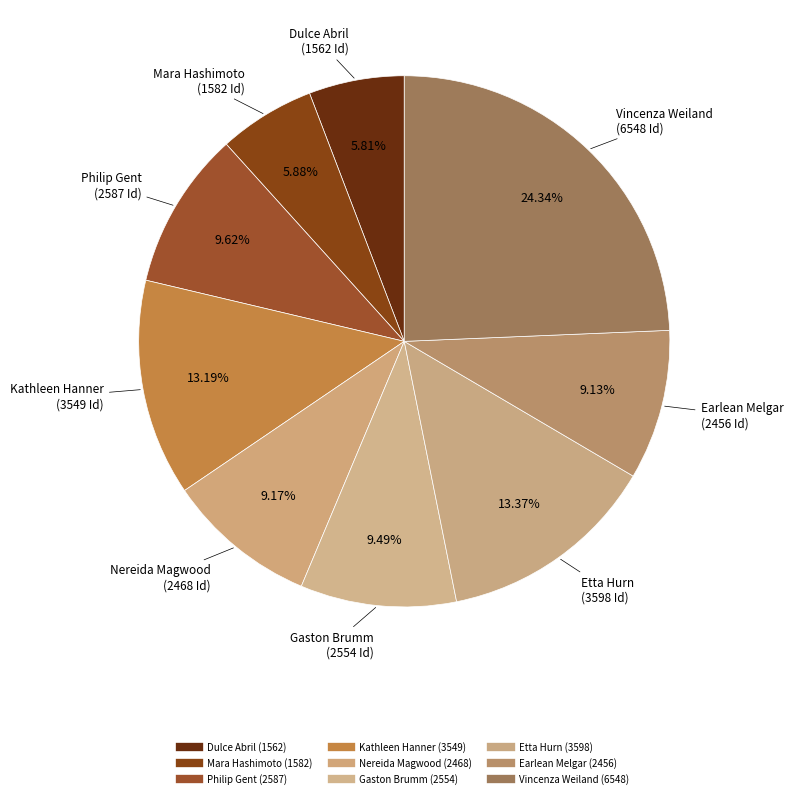

To the nearest percent, what is the difference between the largest and smallest slice percentages?

19%